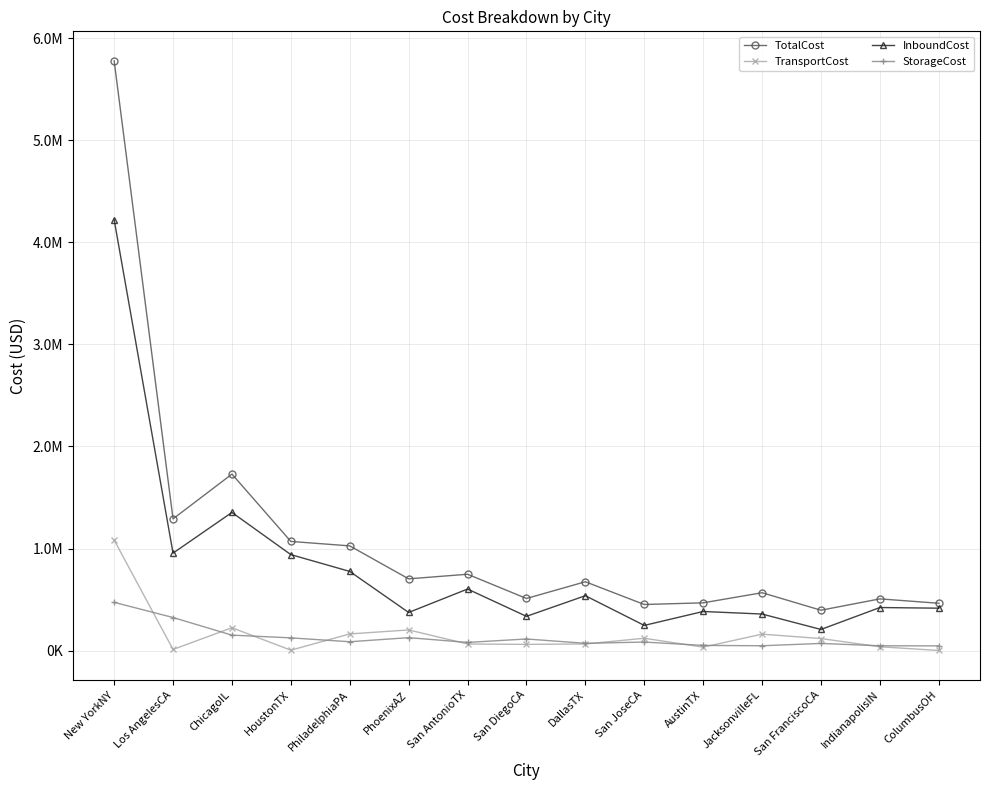

What position from the left is IndianapolisIN?

14